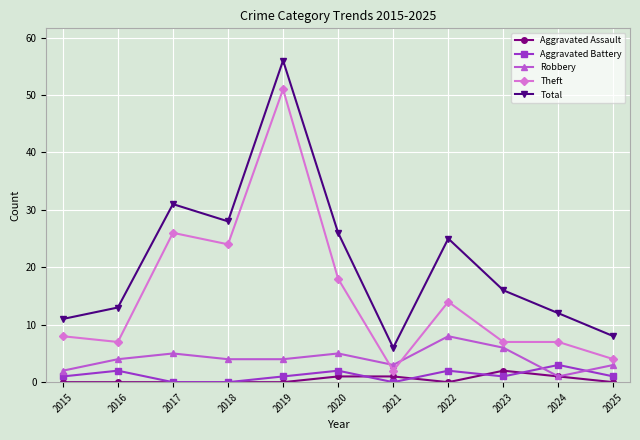

How many lines are shown in the chart?

5